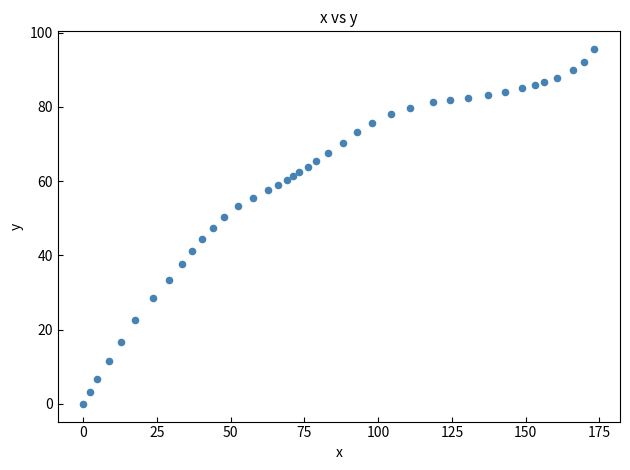

What is the range of X values (max minus min)?

173.3